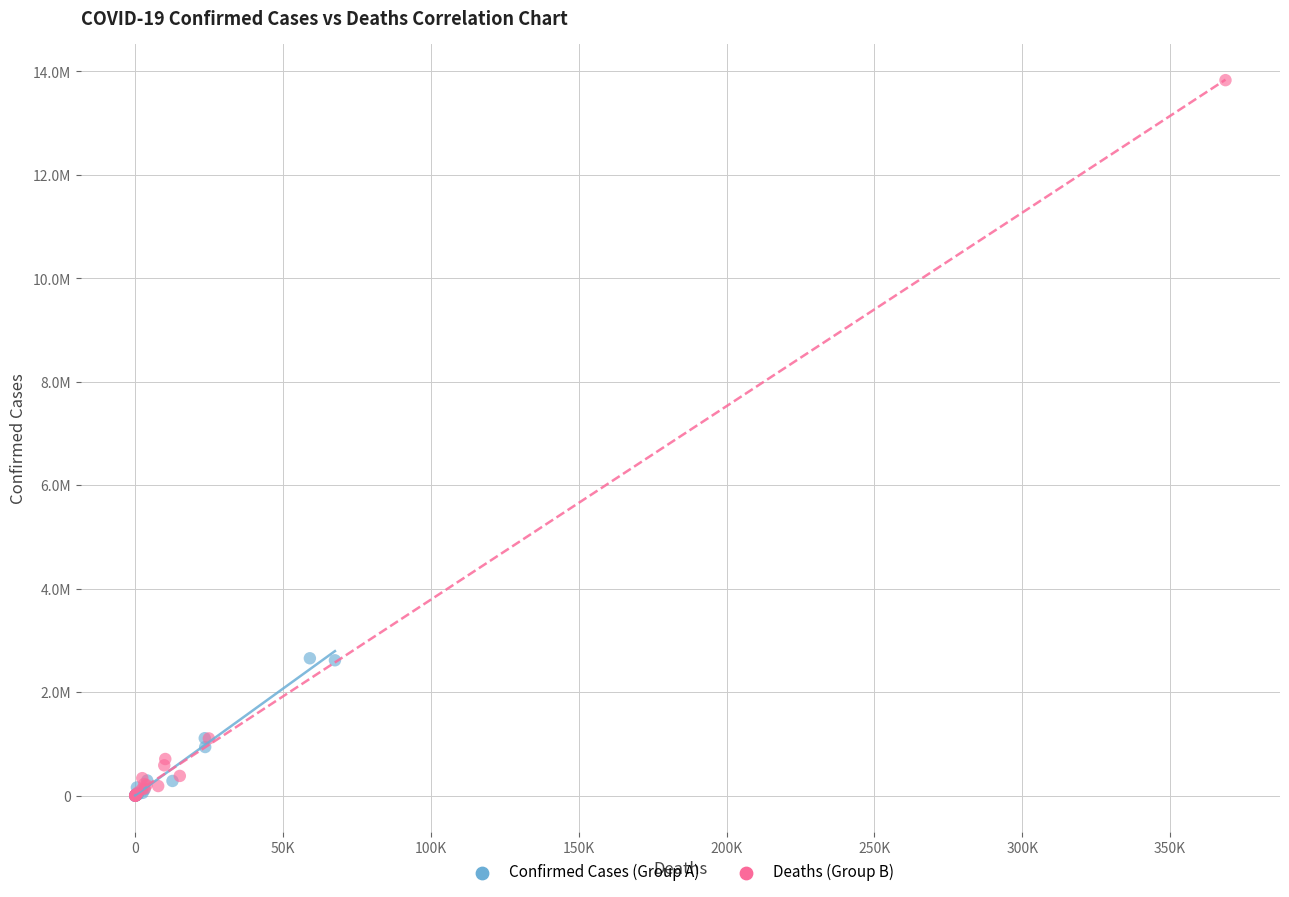

What are all the series names shown in the legend?

Confirmed Cases (Group A), Deaths (Group B)